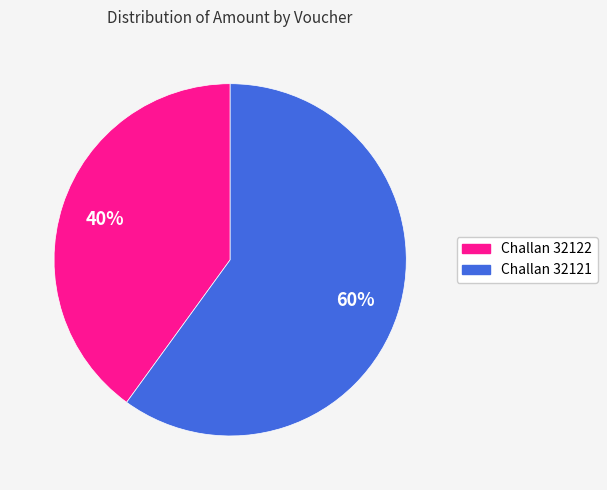

Which category has the biggest portion of the pie?

Challan 32121